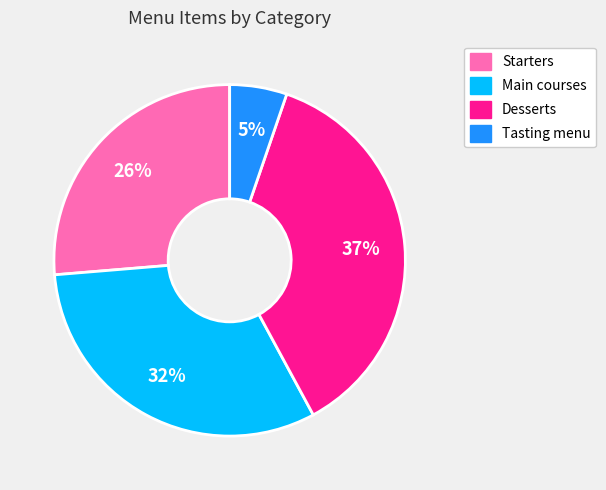

The Starters slice represents 32% of the pie. True or false?

False